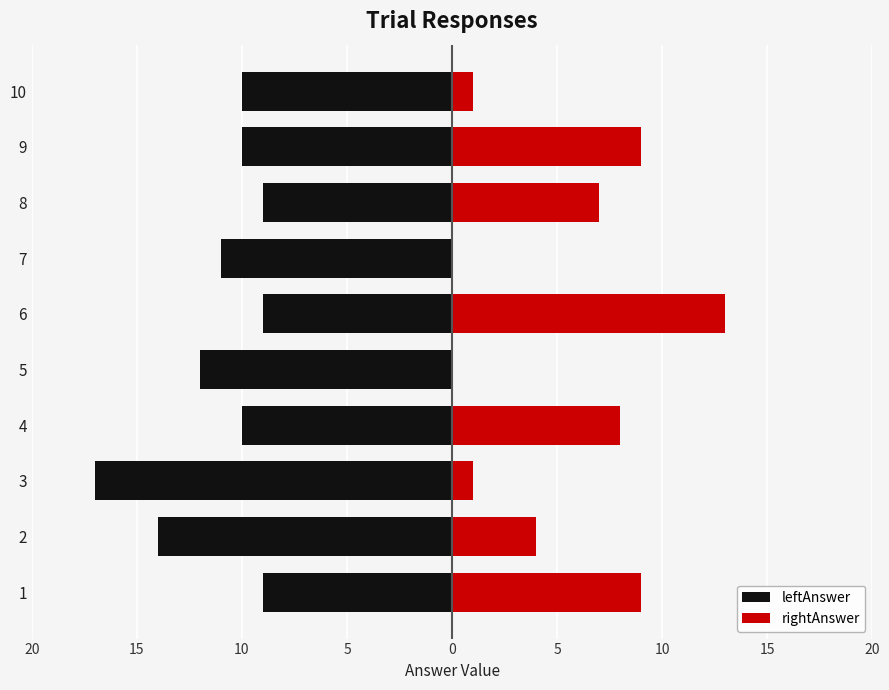

Which series has the largest total across all categories?

rightAnswer